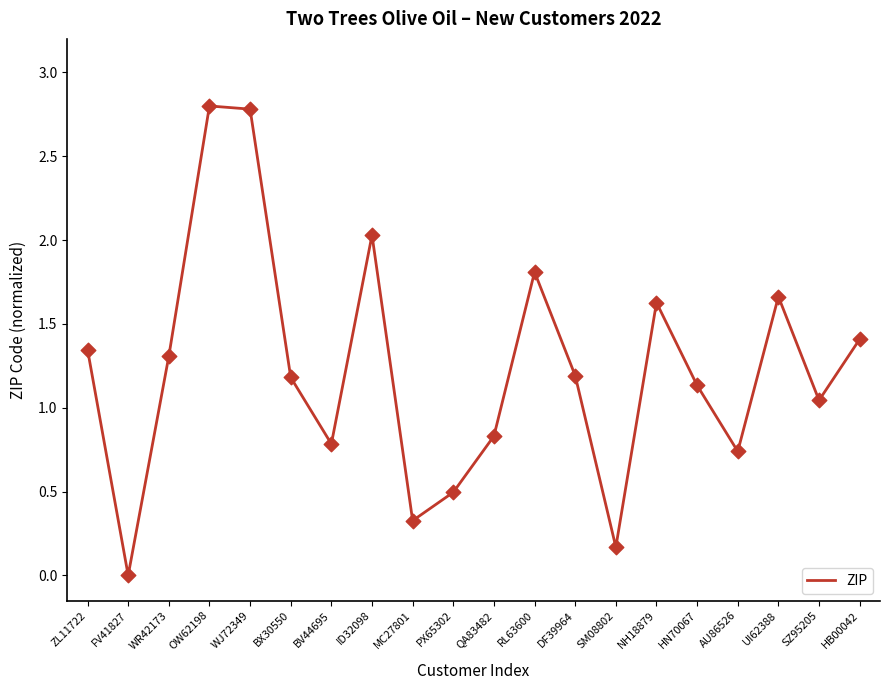

Between RL63600 and SZ95205, which is larger?

RL63600